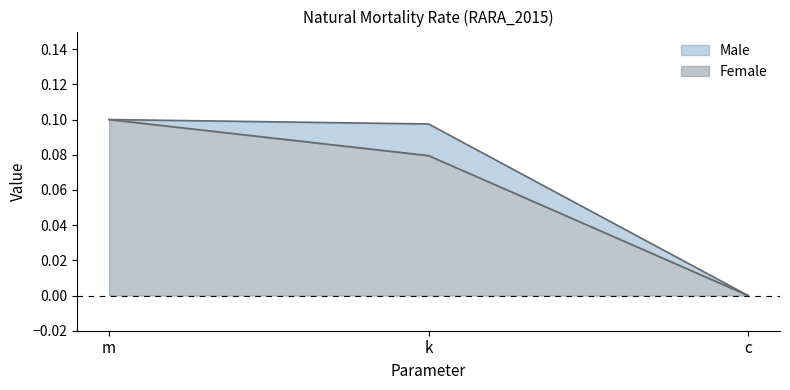

The Male series shows 0.1 at k. True or false?

True